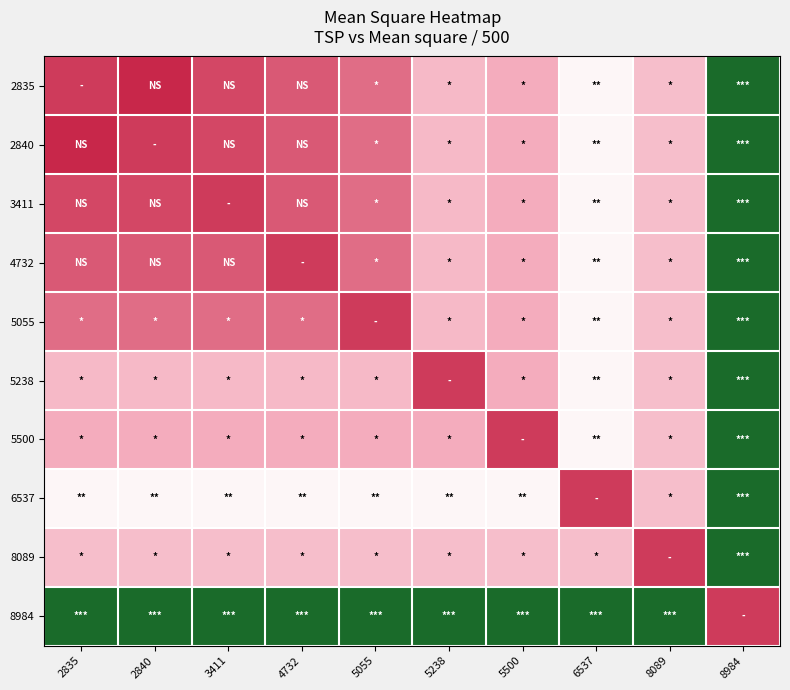

Reading left to right, list all the values displayed in this chart.

2835: 2835=1830.2	2840=1378.3	3411=2101.2	4732=2472.0	5055=2925.6	5238=4776.2	5500=4362.4	6537=6704.4	8089=4941.6	8984=12576.2
2840: 2835=1378.3	2840=1830.2	3411=2101.2	4732=2472.0	5055=2925.6	5238=4776.2	5500=4362.4	6537=6704.4	8089=4941.6	8984=12576.2
3411: 2835=2101.2	2840=2101.2	3411=1830.2	4732=2472.0	5055=2925.6	5238=4776.2	5500=4362.4	6537=6704.4	8089=4941.6	8984=12576.2
4732: 2835=2472.0	2840=2472.0	3411=2472.0	4732=1830.2	5055=2925.6	5238=4776.2	5500=4362.4	6537=6704.4	8089=4941.6	8984=12576.2
5055: 2835=2925.6	2840=2925.6	3411=2925.6	4732=2925.6	5055=1830.2	5238=4776.2	5500=4362.4	6537=6704.4	8089=4941.6	8984=12576.2
5238: 2835=4776.2	2840=4776.2	3411=4776.2	4732=4776.2	5055=4776.2	5238=1830.2	5500=4362.4	6537=6704.4	8089=4941.6	8984=12576.2
5500: 2835=4362.4	2840=4362.4	3411=4362.4	4732=4362.4	5055=4362.4	5238=4362.4	5500=1830.2	6537=6704.4	8089=4941.6	8984=12576.2
6537: 2835=6704.4	2840=6704.4	3411=6704.4	4732=6704.4	5055=6704.4	5238=6704.4	5500=6704.4	6537=1830.2	8089=4941.6	8984=12576.2
8089: 2835=4941.6	2840=4941.6	3411=4941.6	4732=4941.6	5055=4941.6	5238=4941.6	5500=4941.6	6537=4941.6	8089=1830.2	8984=12576.2
8984: 2835=12576.2	2840=12576.2	3411=12576.2	4732=12576.2	5055=12576.2	5238=12576.2	5500=12576.2	6537=12576.2	8089=12576.2	8984=1830.2